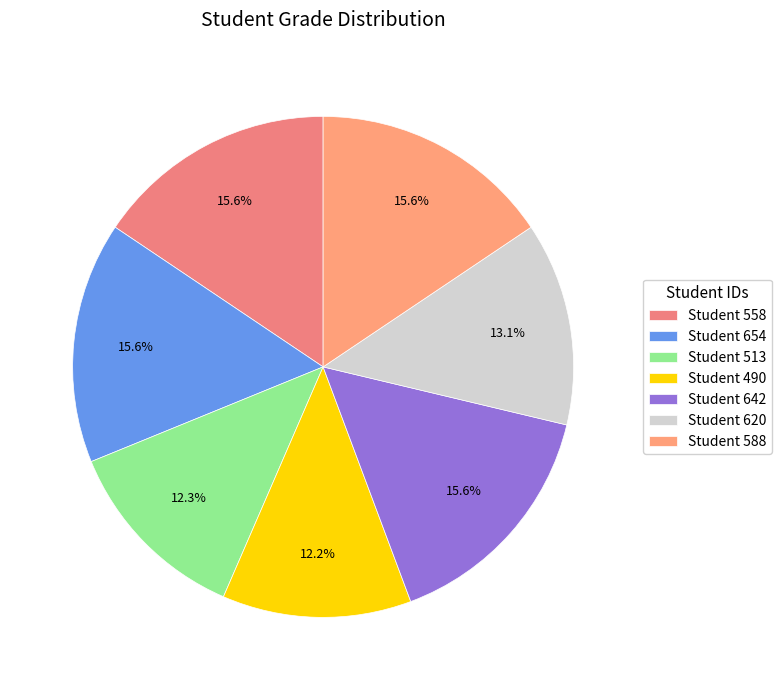

Count the number of slices in the pie.

7